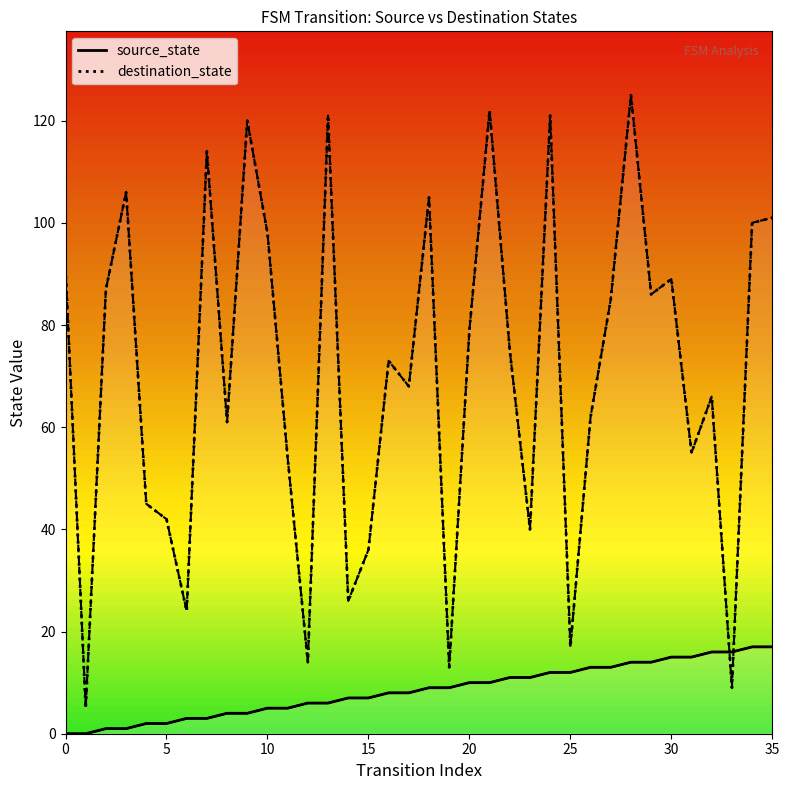

What is the label of the 24th point from the left?

23